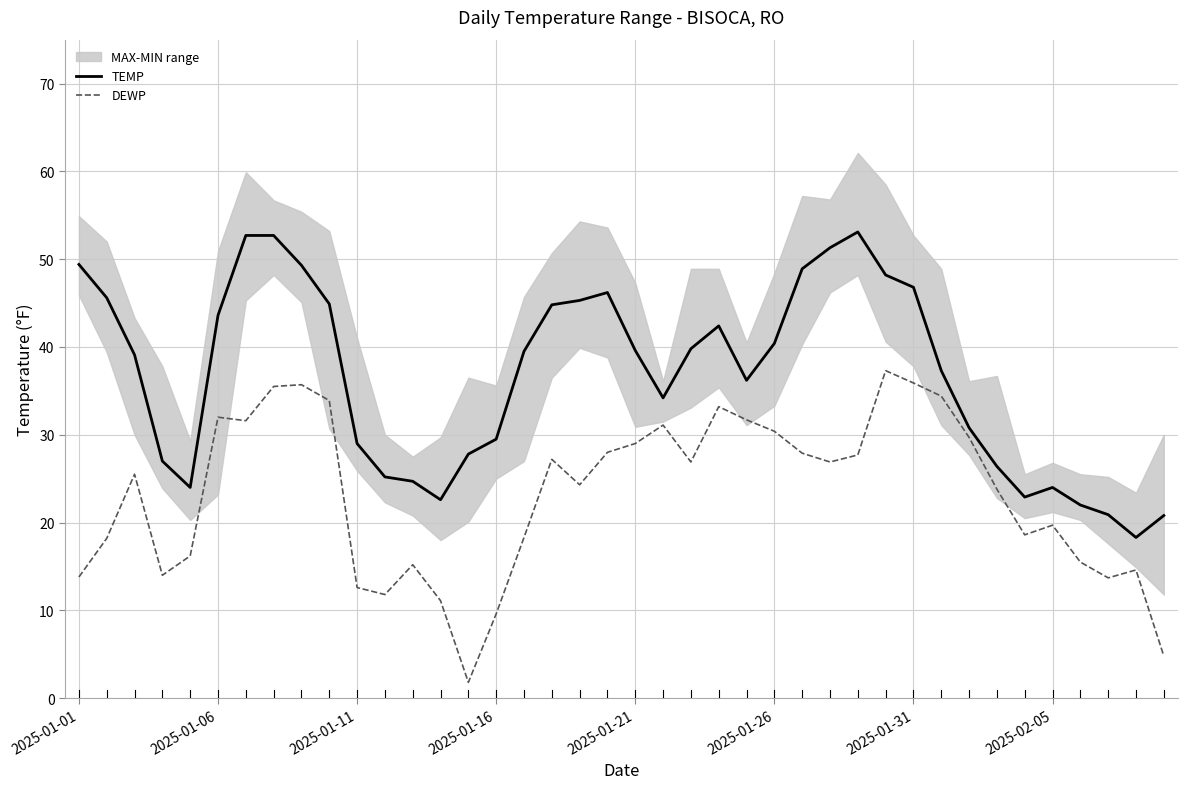

In DEWP, how many points are higher than both neighbors (excluding endpoints)?

10